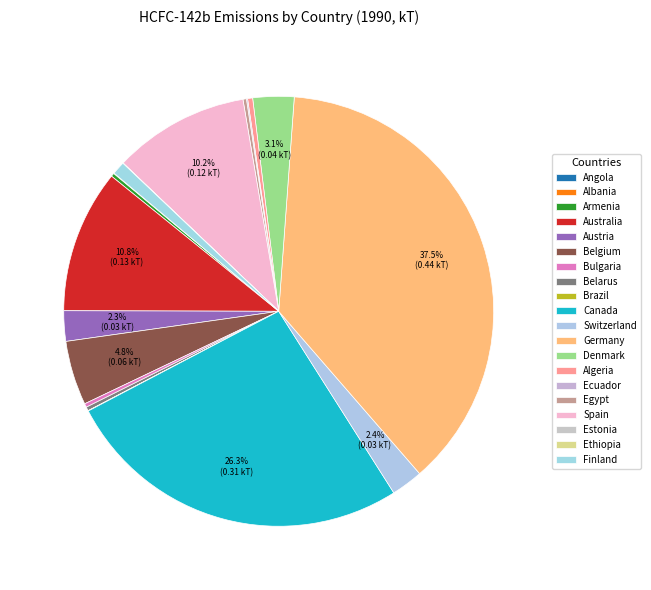

How many segments does this pie chart have?

20